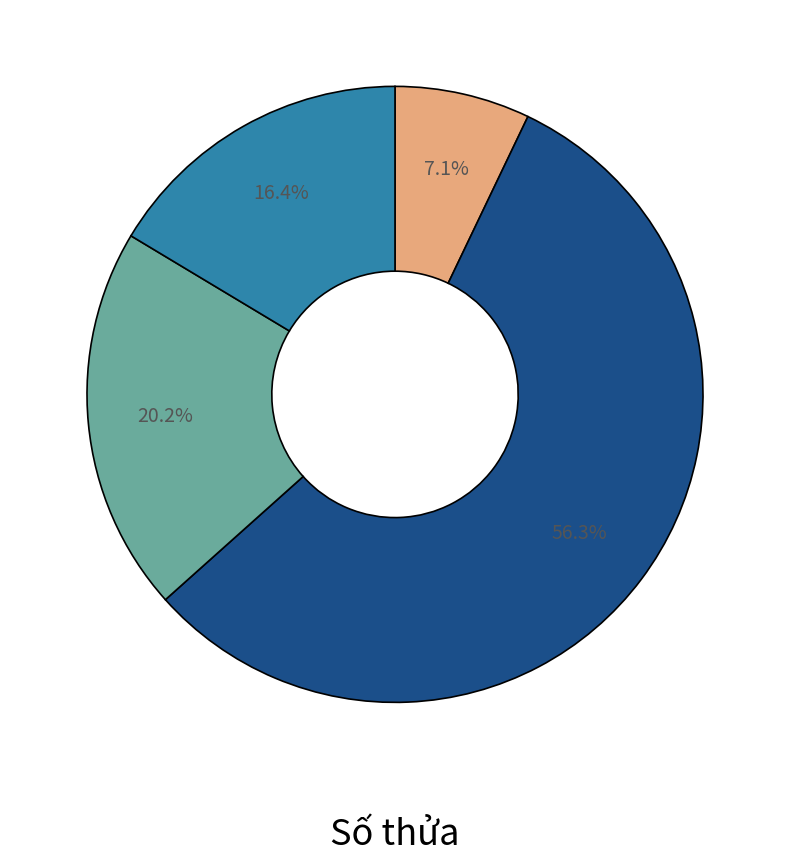

Does any single category account for the majority?

Yes